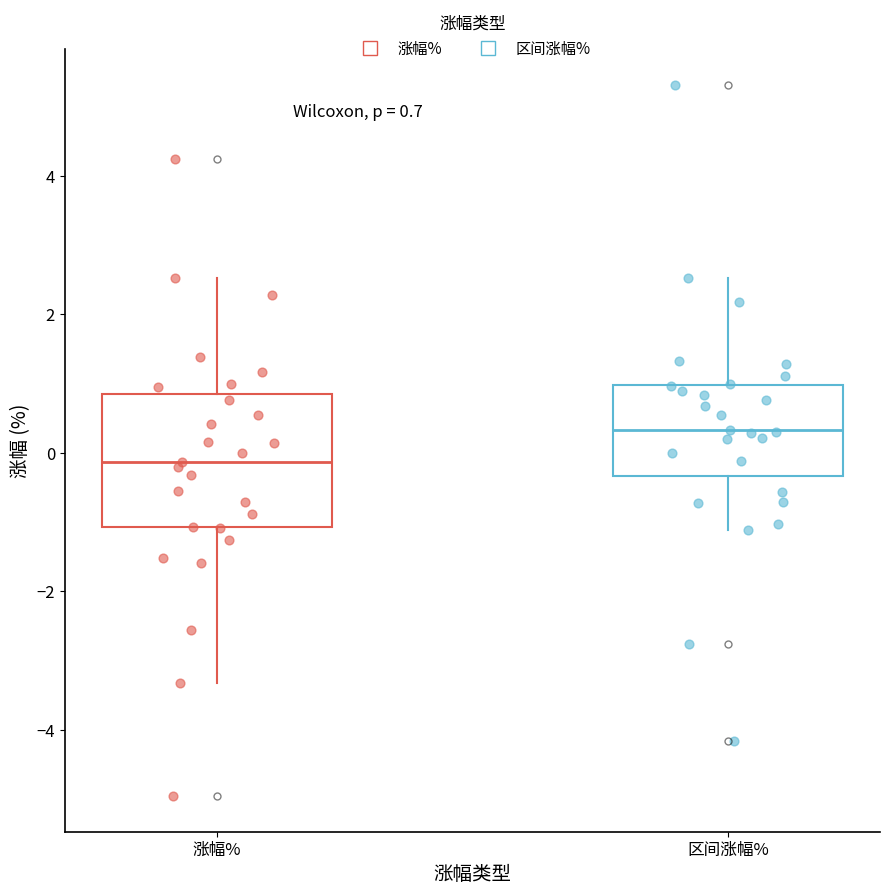

Which box has the lowest median line?

涨幅%